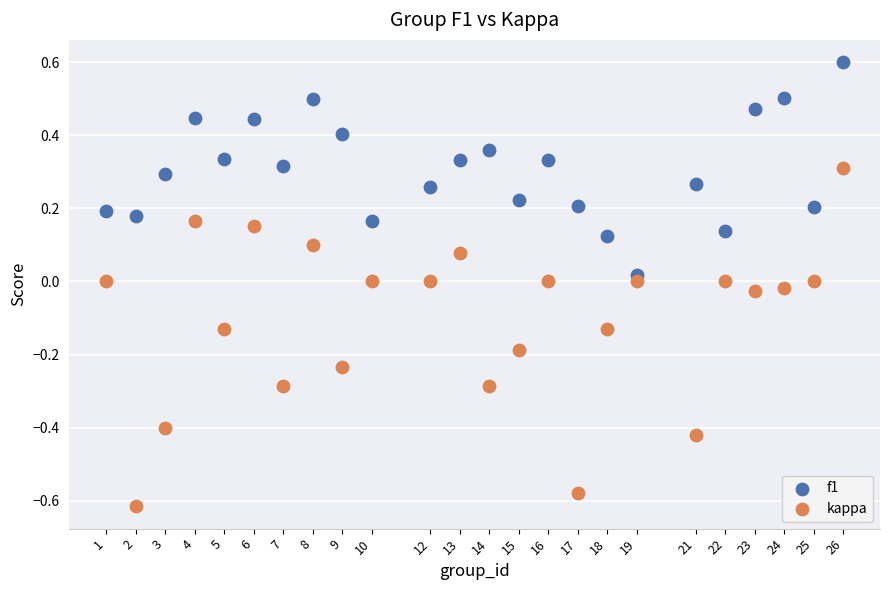

Which series reaches the minimum Y coordinate?

kappa